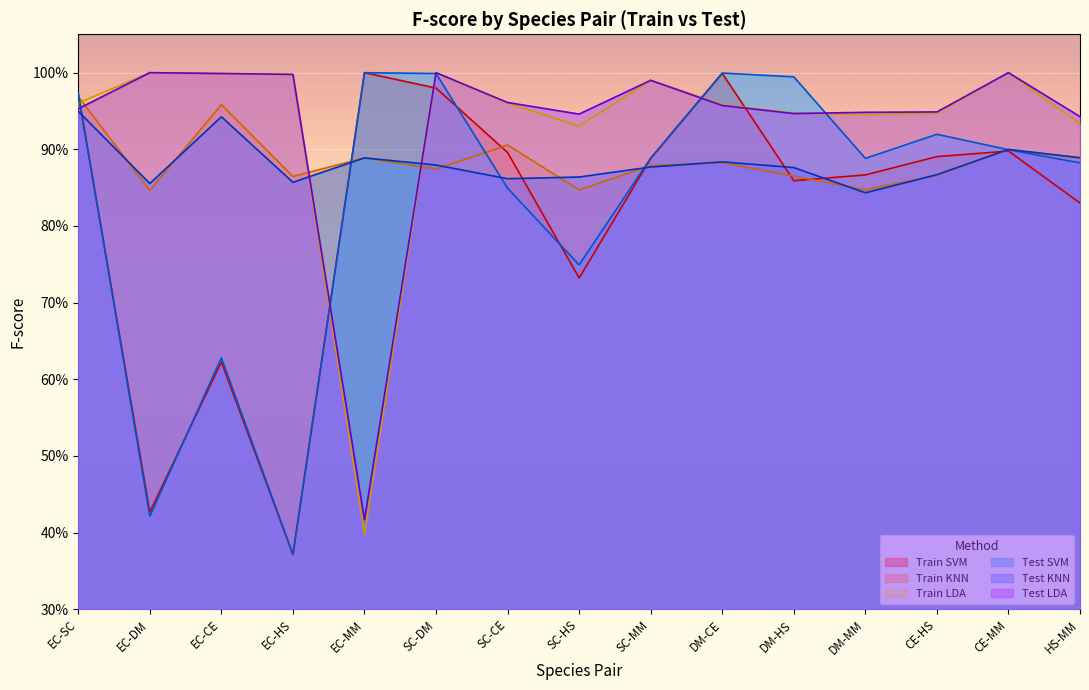

Where is Test LDA nearest to the value 0?

EC-MM